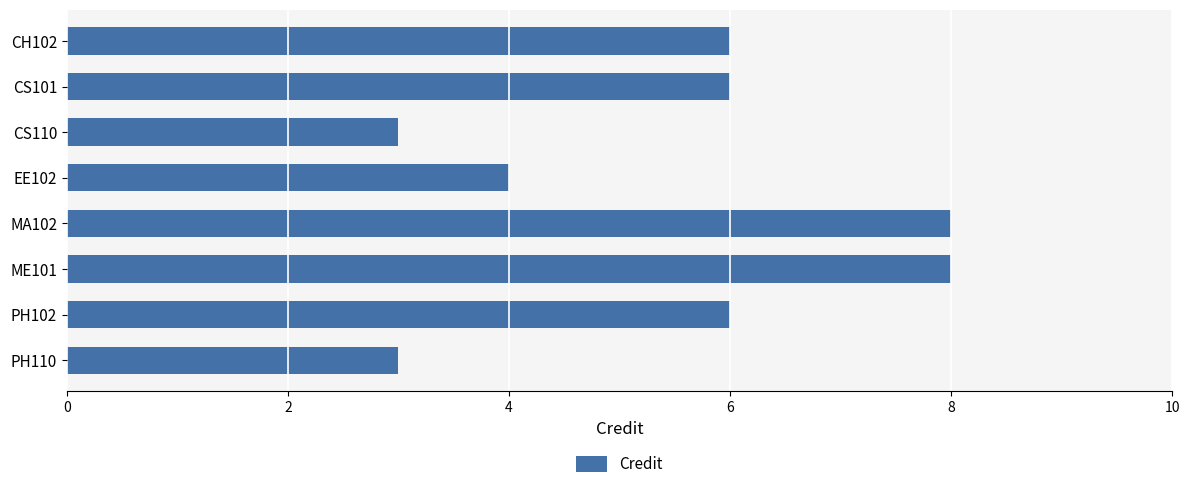

True or false: the data shows 6 at CS101.

True